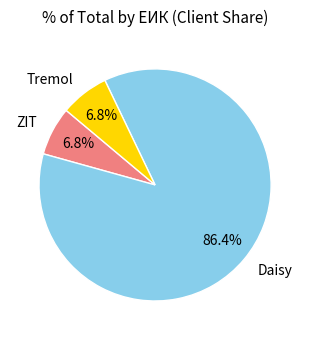

What is the largest slice in the pie chart?

Daisy